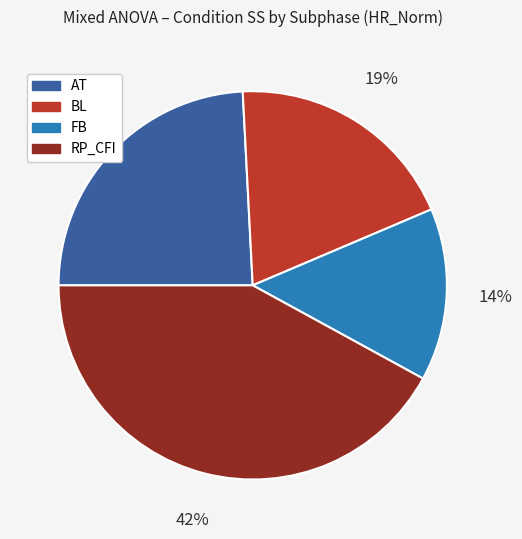

What is the largest slice in the pie chart?

RP_CFI